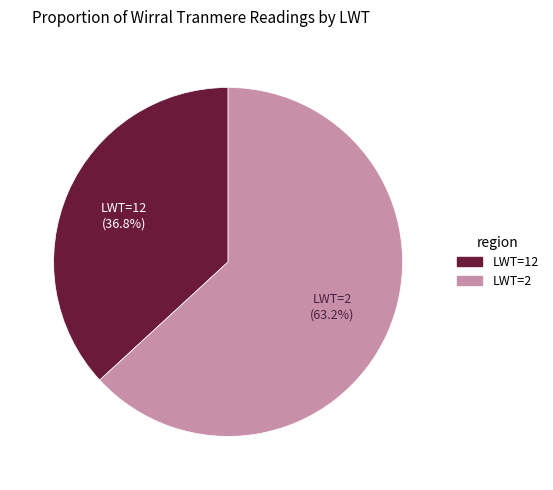

Is there any slice that represents more than half of the pie?

Yes